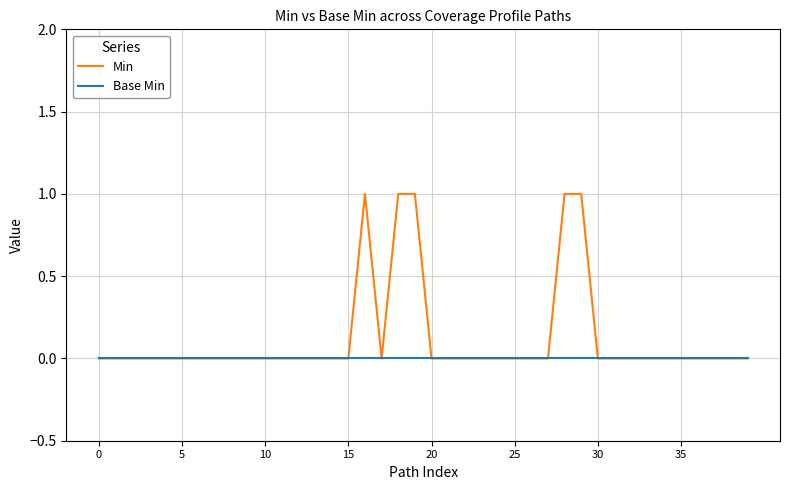

List the series in order of their overall mean, highest first.

Min, Base Min